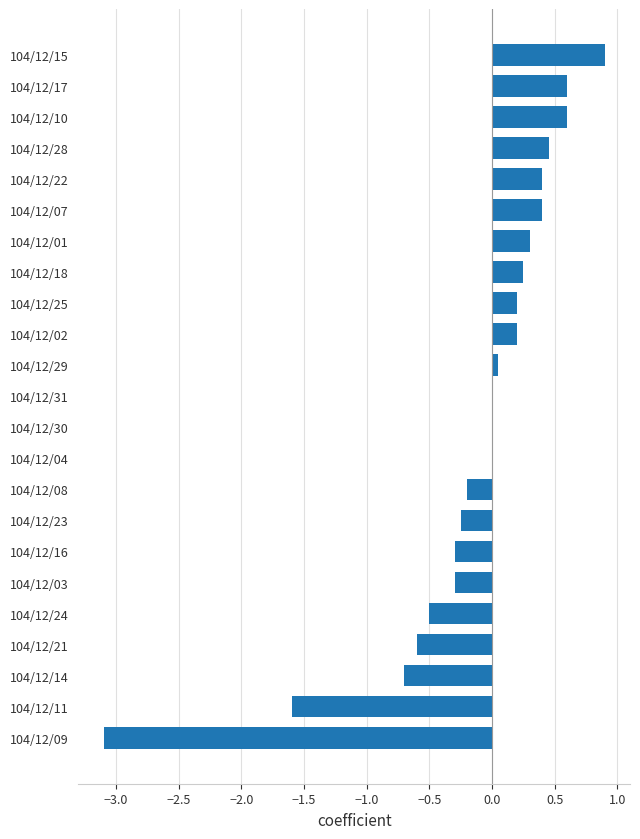

The chart shows a value of 0.2 at 104/12/22. True or false?

False